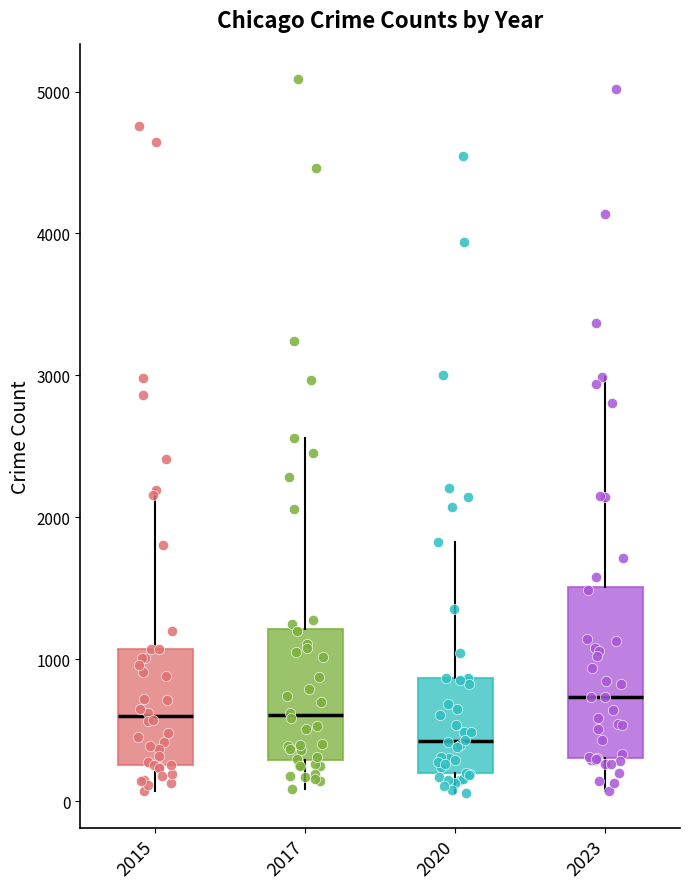

Which box is the tallest, from its lower edge to its upper edge?

2023